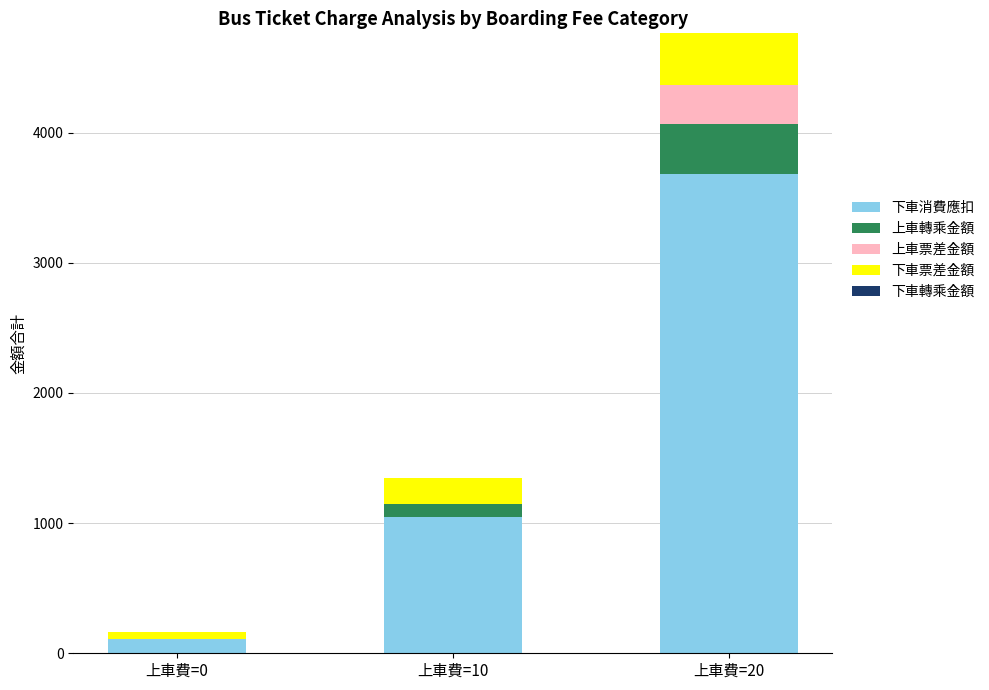

At which category is the sum across all series the highest?

上車費=20